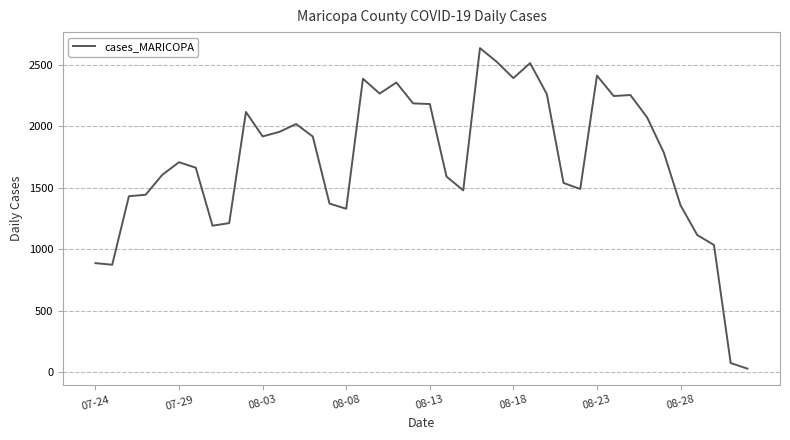

What is the greatest value displayed?

2638